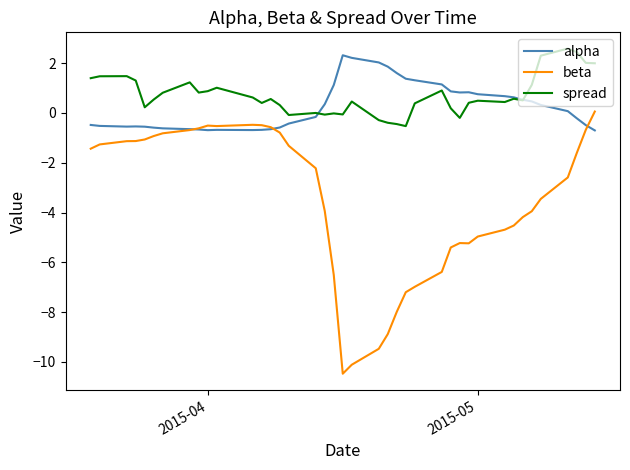

What is the smallest value displayed?

-10.5